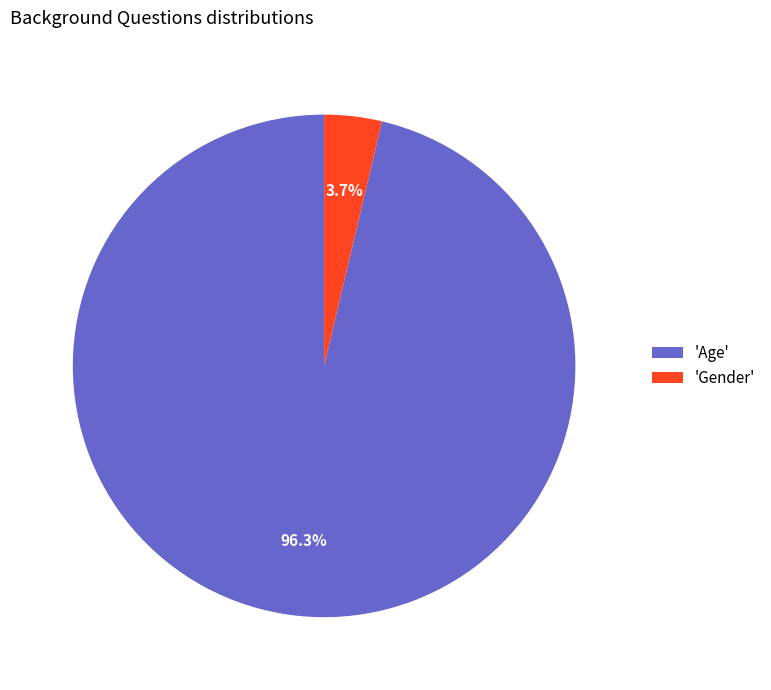

Does 'Age' account for over 50% of the chart?

Yes